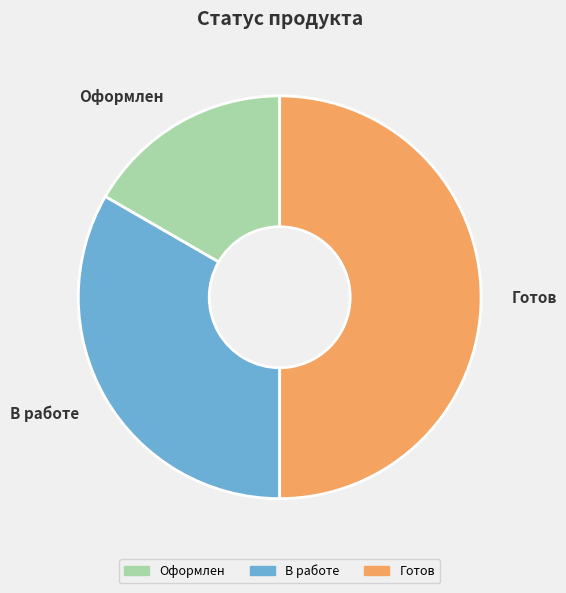

Between Оформлен and В работе, which is larger?

В работе